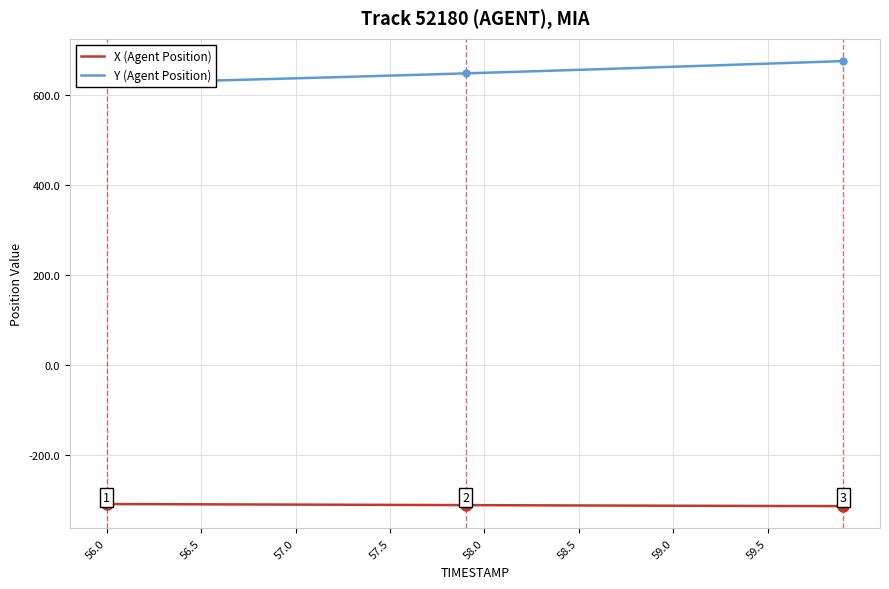

The X (Agent Position) series shows -311.0 at 57.5. True or false?

True